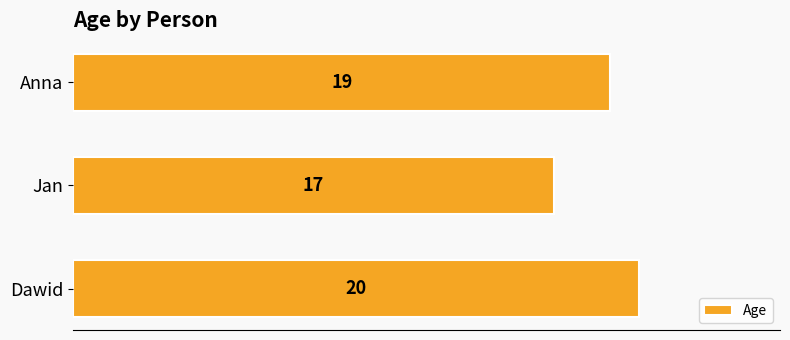

The value at Anna is 19. True or false?

True